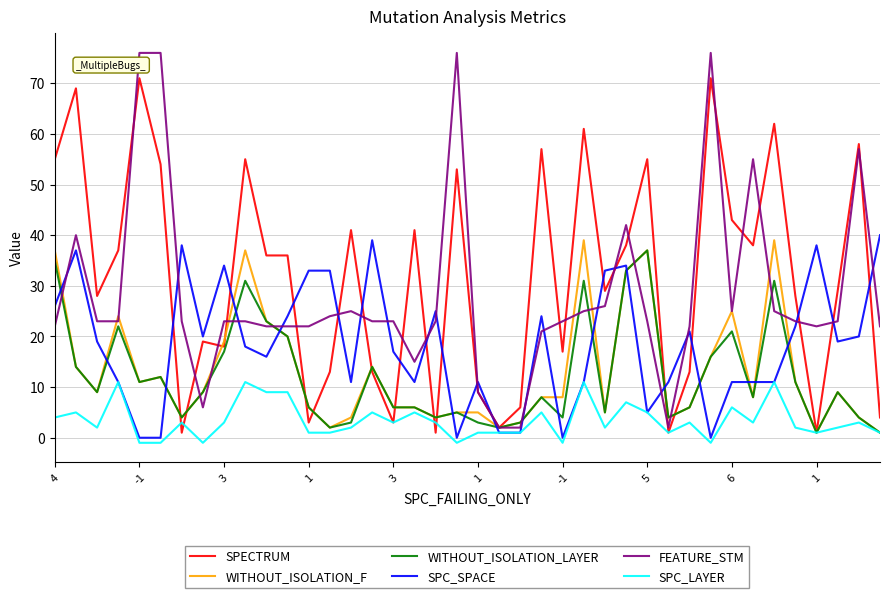

After their last crossing, which series has the higher values: WITHOUT_ISOLATION_F or SPC_SPACE?

SPC_SPACE